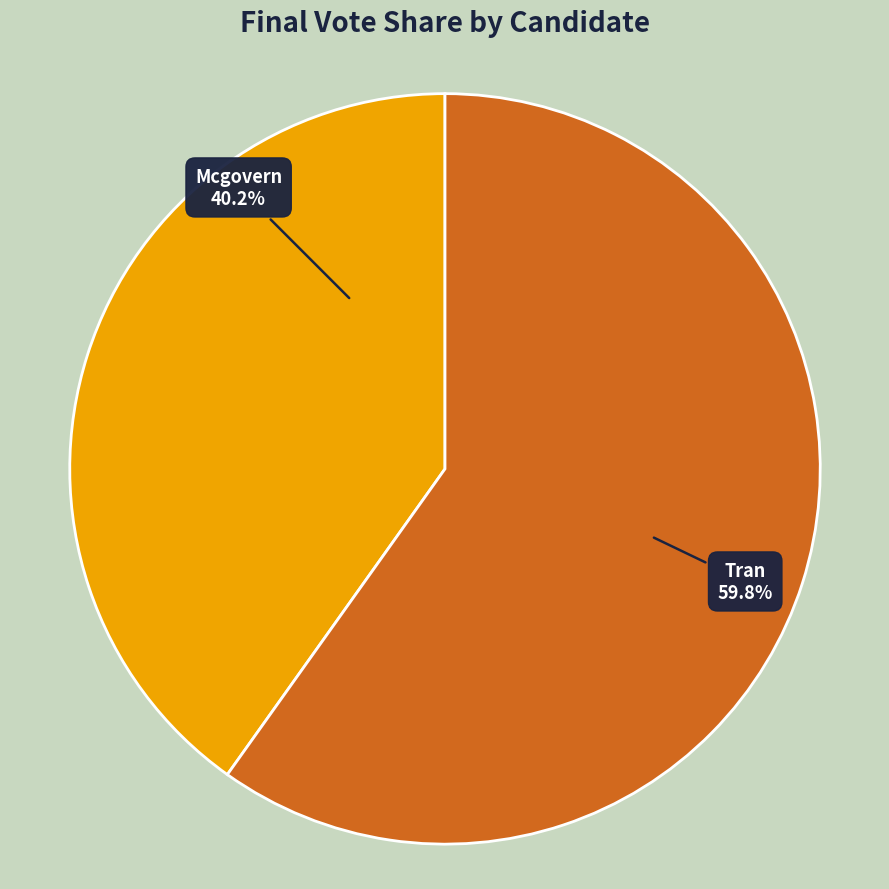

Is there a majority slice in this chart?

Yes